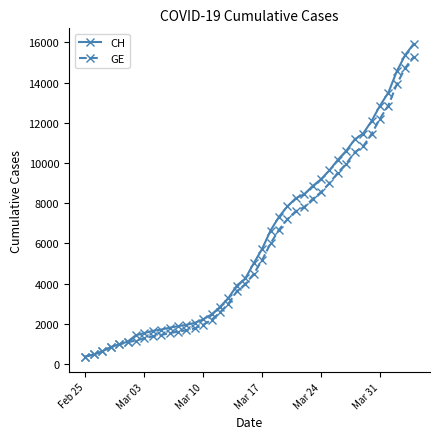

What is the difference between the second highest and minimum values in the GE series?

14358